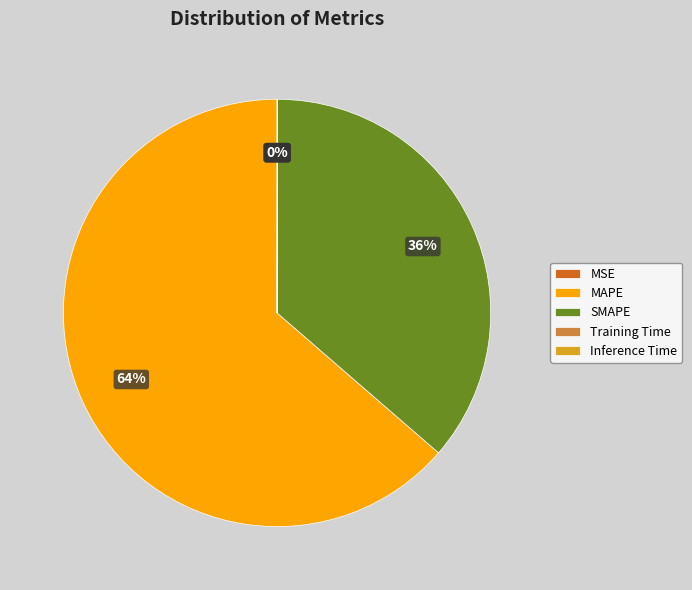

Approximately how many times larger is the value at SMAPE compared to MAPE?

0.6